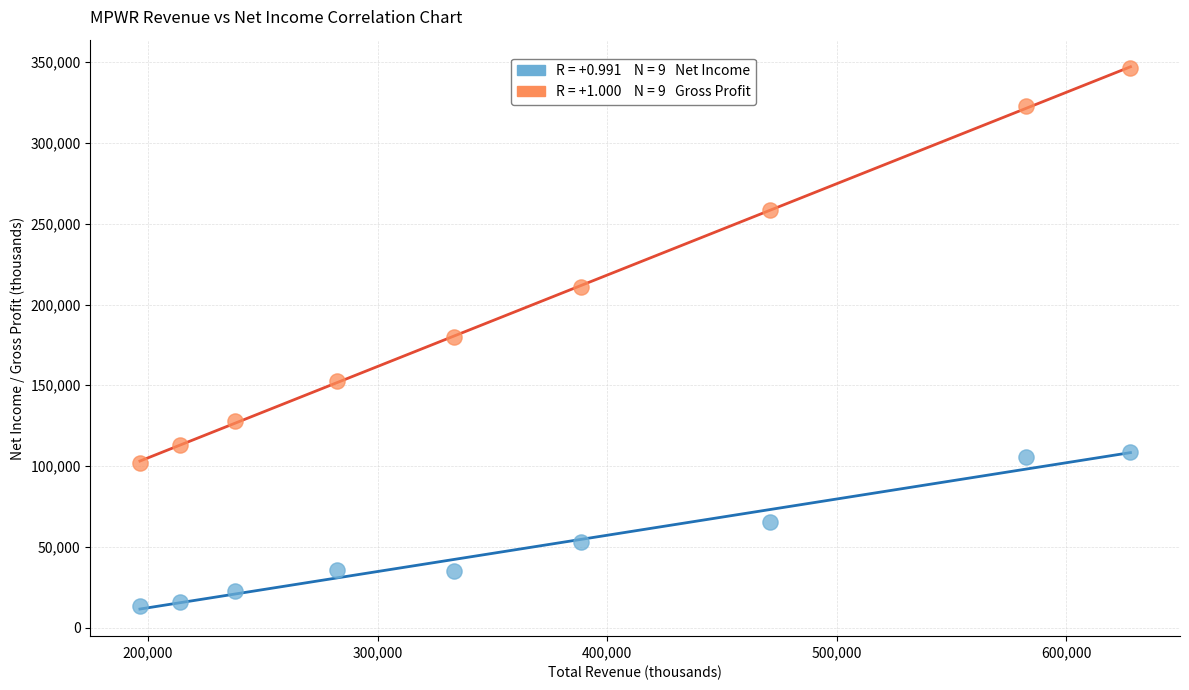

Across all data points, what is the range of X values (max minus min)?

431400